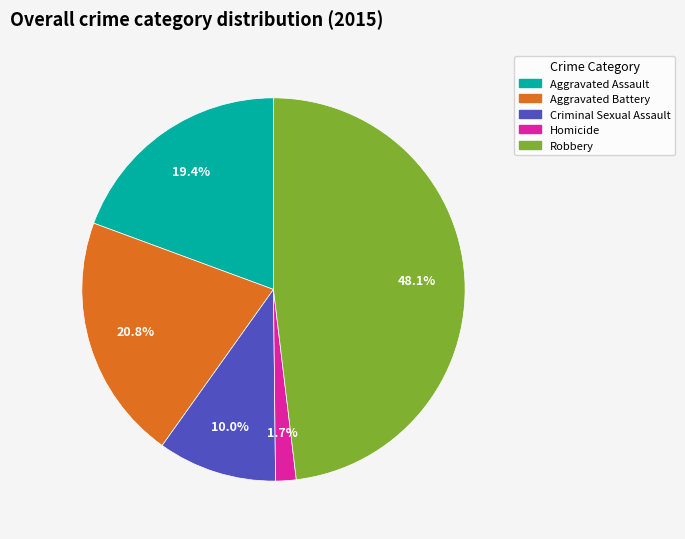

Rank the categories by value from lowest to highest.

Homicide, Criminal Sexual Assault, Aggravated Assault, Aggravated Battery, Robbery